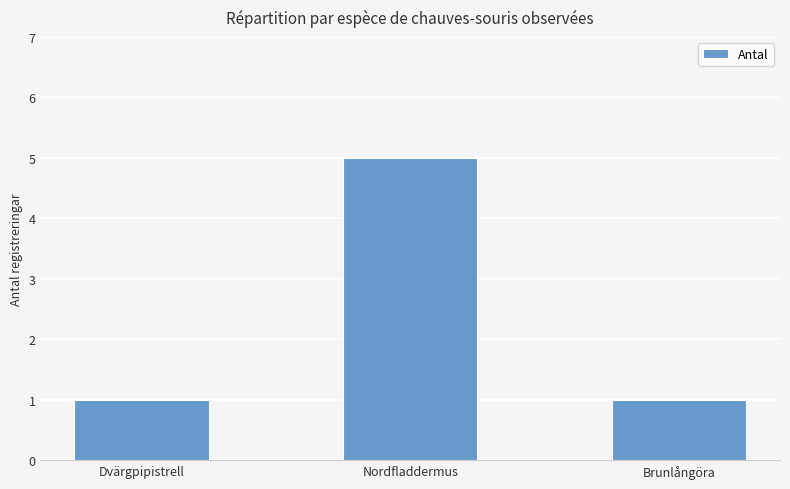

Are the bars horizontal?

No